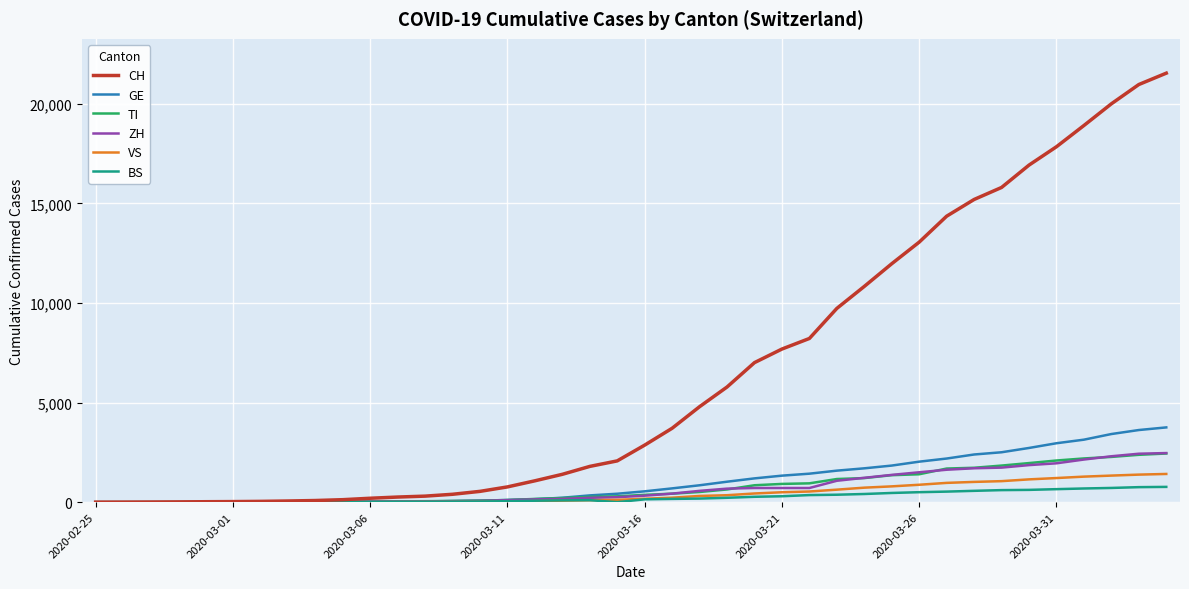

Which series has the widest spread of values?

CH